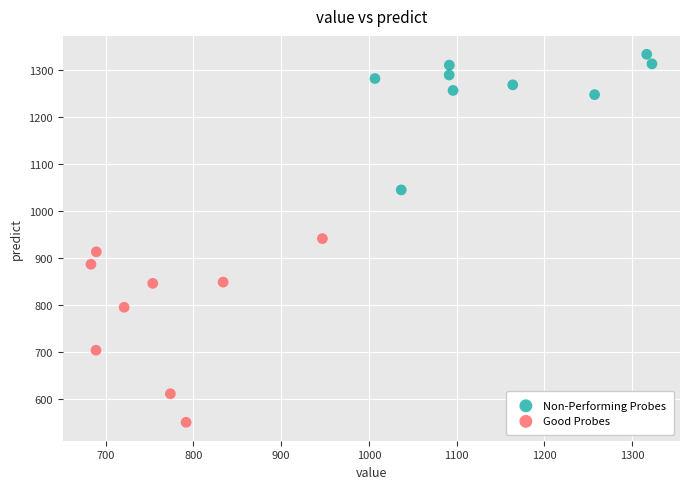

Which series has the widest spread of Y values?

Good Probes